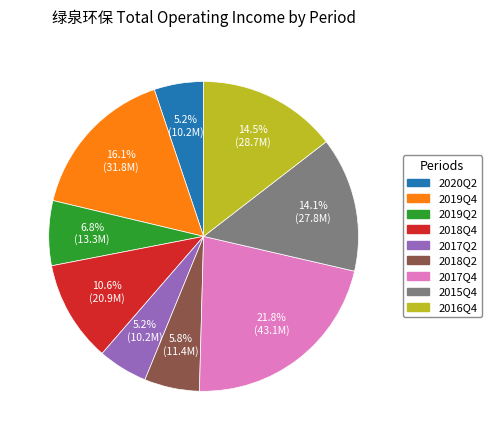

Is it true that 2015Q4 is 21% of the pie?

False